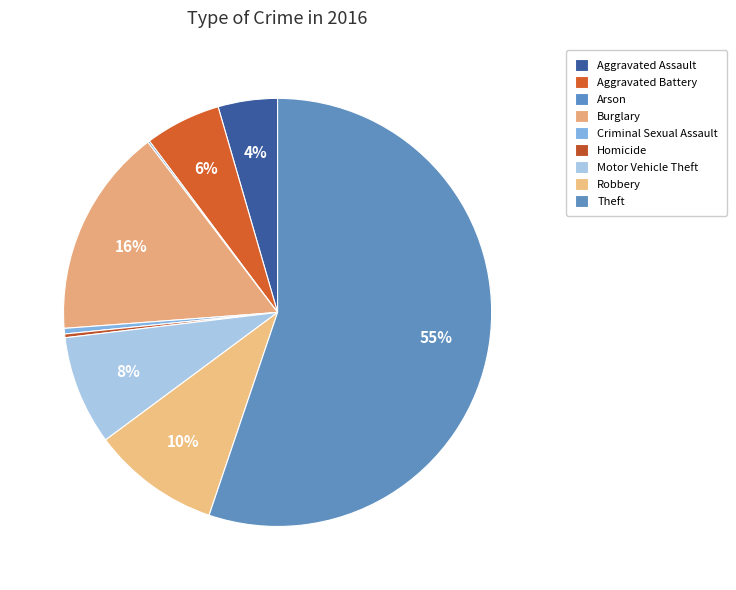

Between Burglary and Aggravated Assault, which is larger?

Burglary